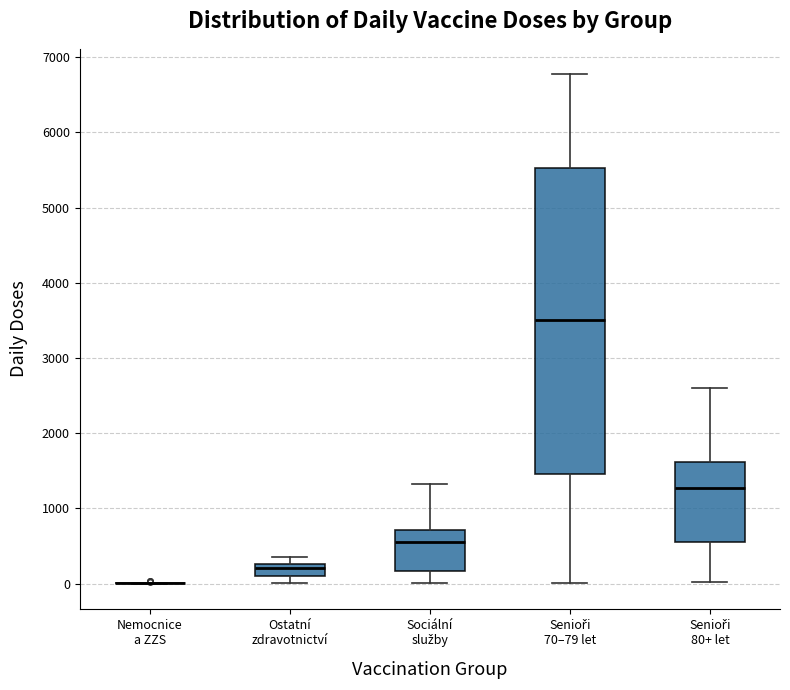

Where is the lower edge of the box for Senioři 80+ let on the y-axis? The values are not printed on the chart, so give them approximately, as read against the axis.

600